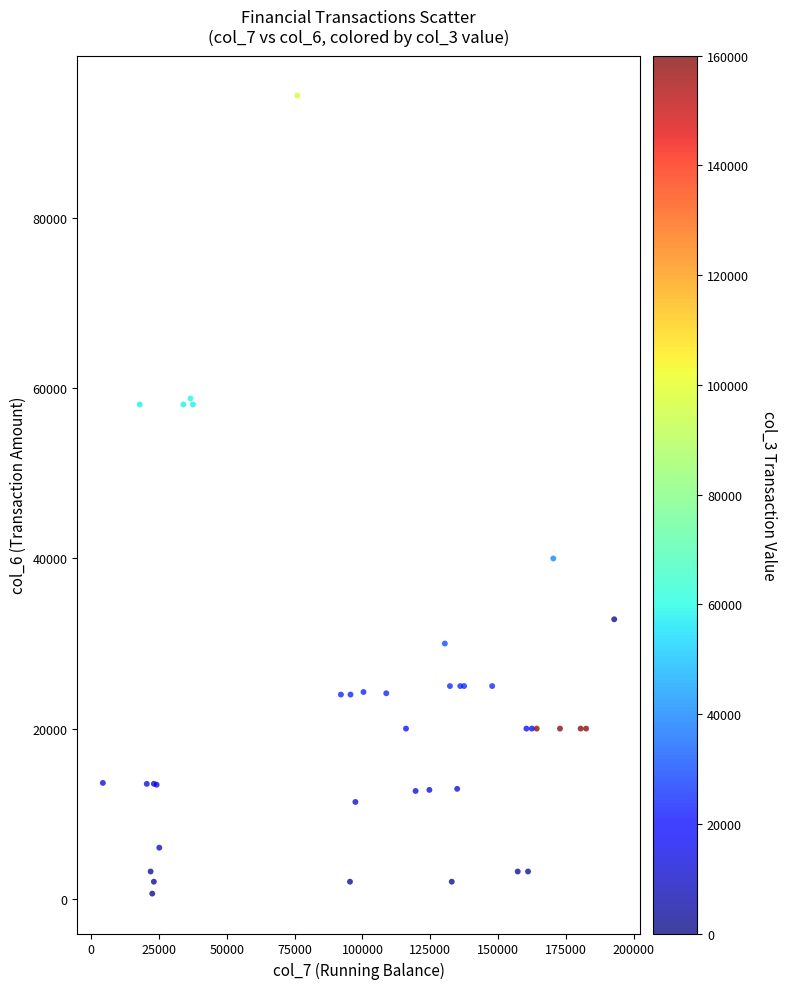

What Y value in the scatter plot is closest to 47505?

40000